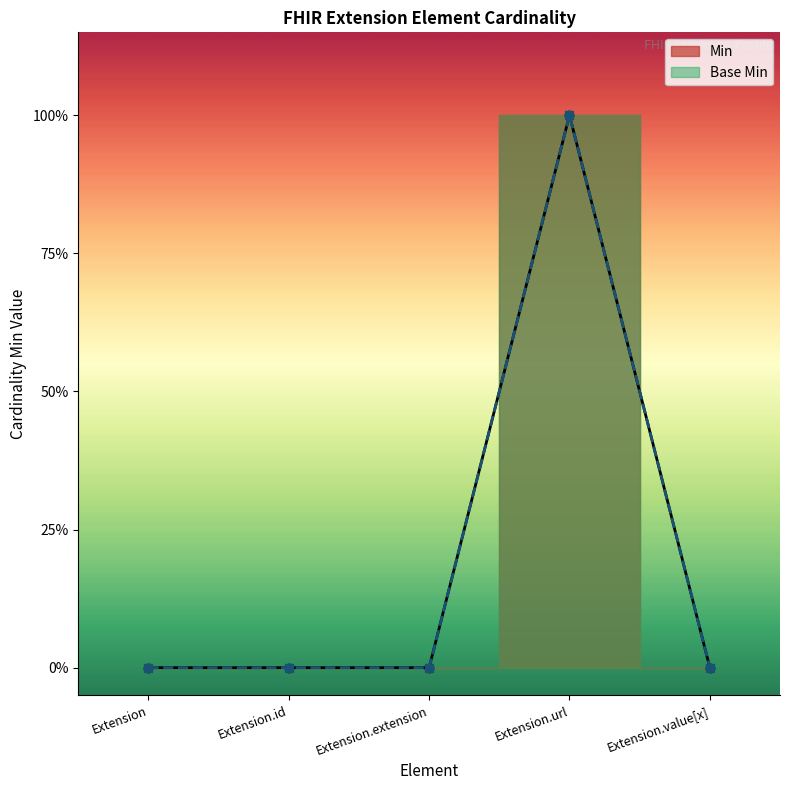

Rank the series at Extension from highest to lowest value.

Min, Base Min